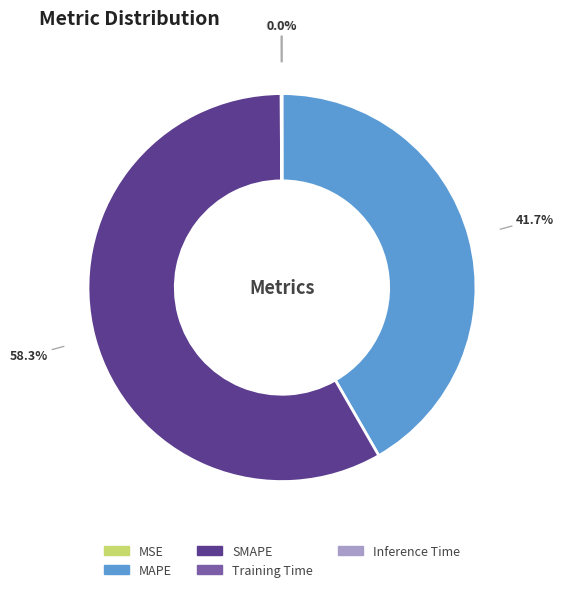

Which category has the biggest portion of the pie?

SMAPE